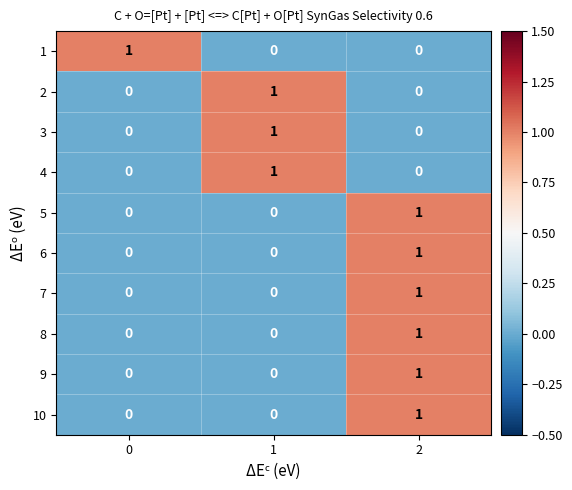

At how many categories does at least one series exceed 0?

3